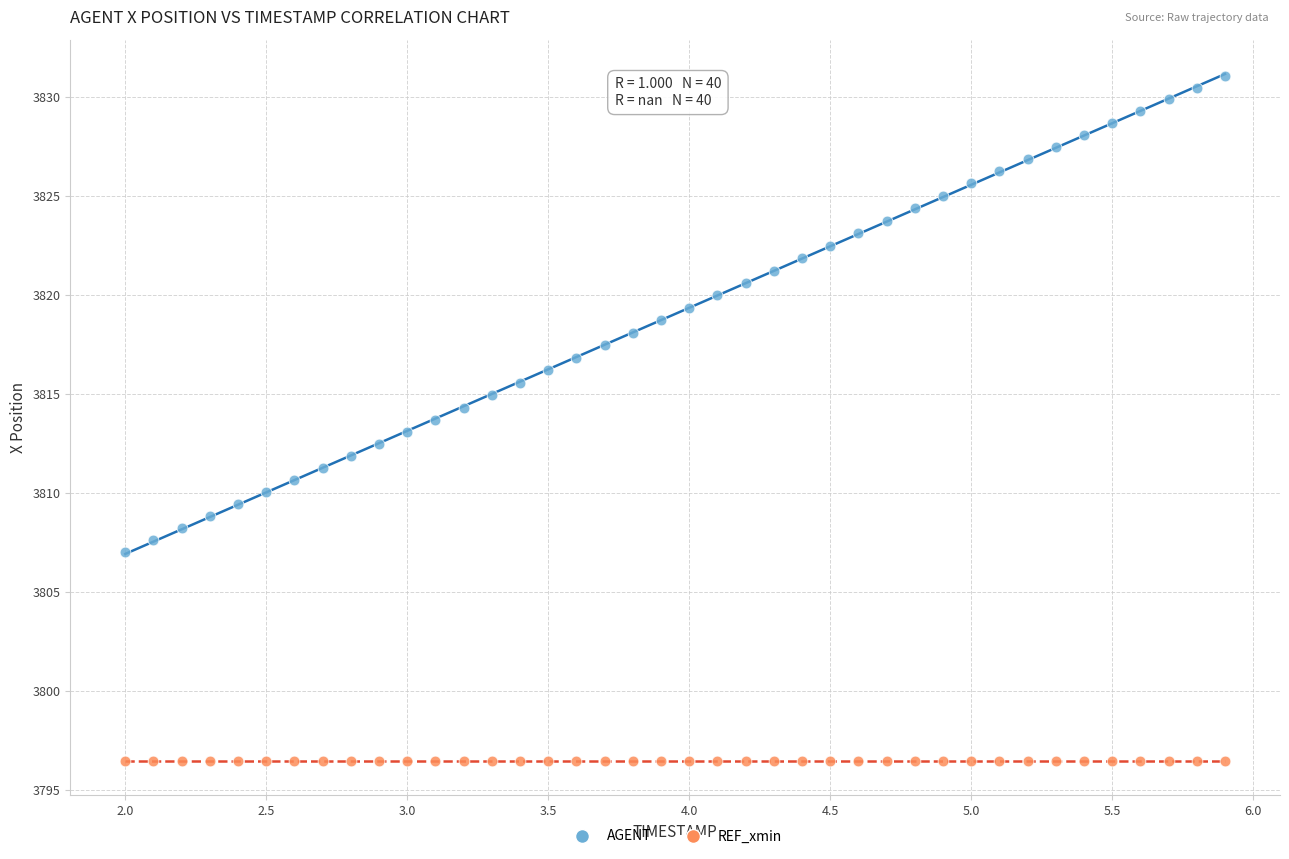

Which series contains the highest Y value?

AGENT